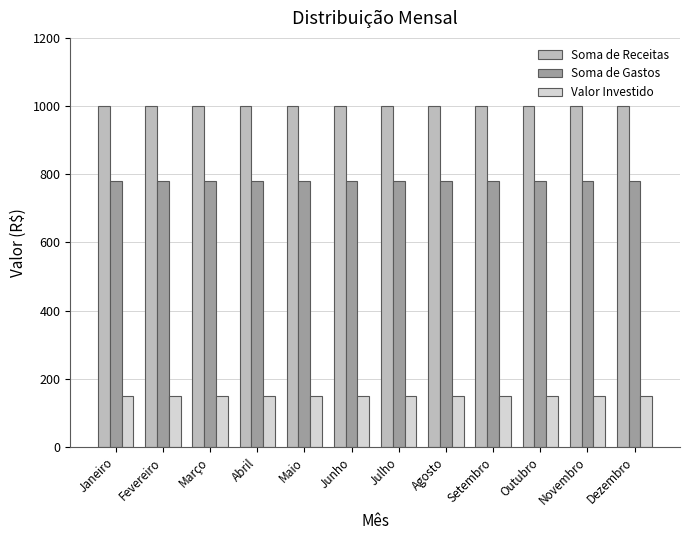

What is the minimum value for Soma de Gastos?

780